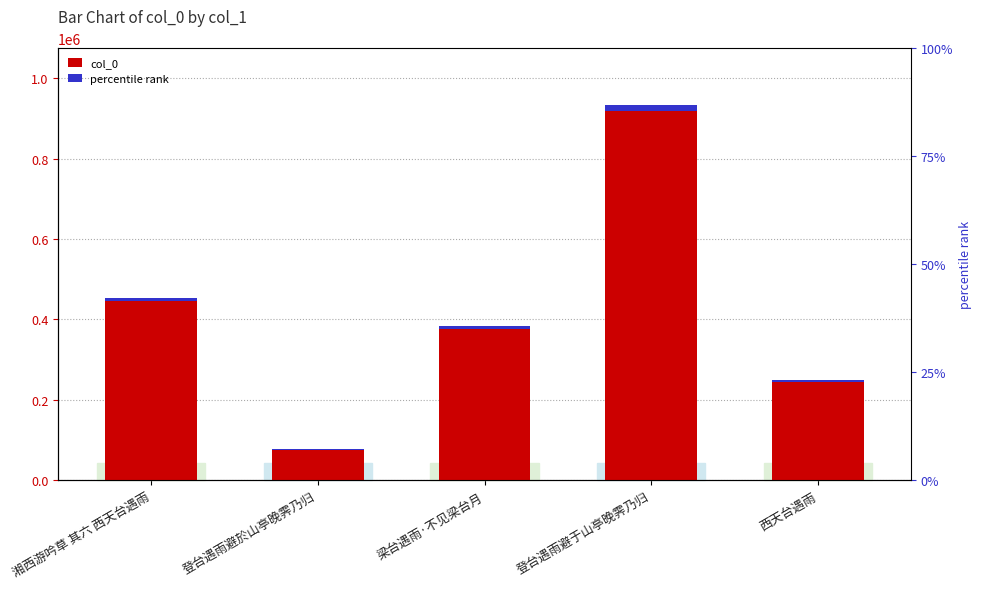

What is the value of the 5th bar from the left?

249159